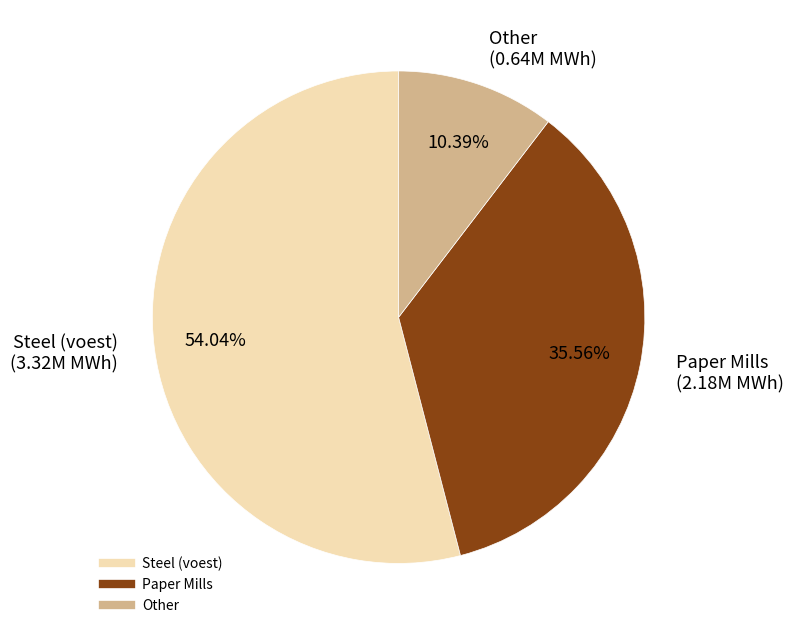

Is there any slice that represents more than half of the pie?

Yes